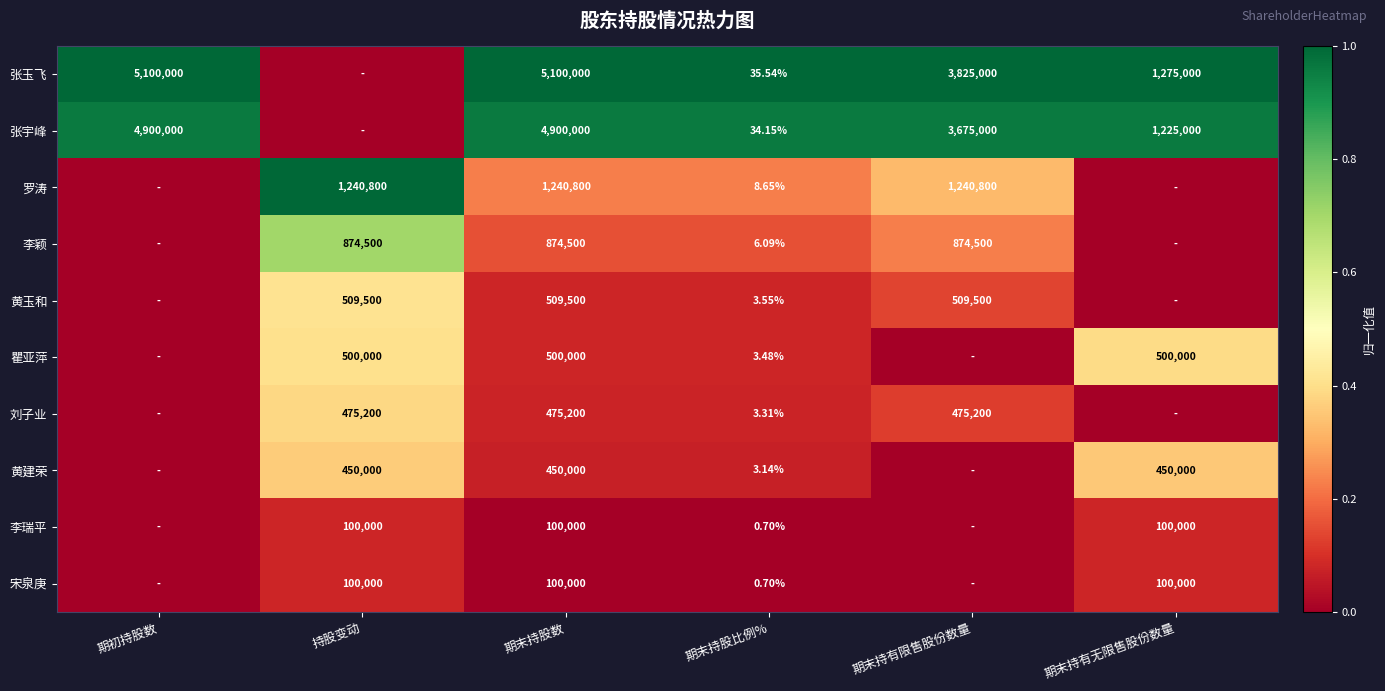

Is the value of 张玉飞 at 期末持股数 greater than the value of 罗涛 at 期末持股数?

Yes